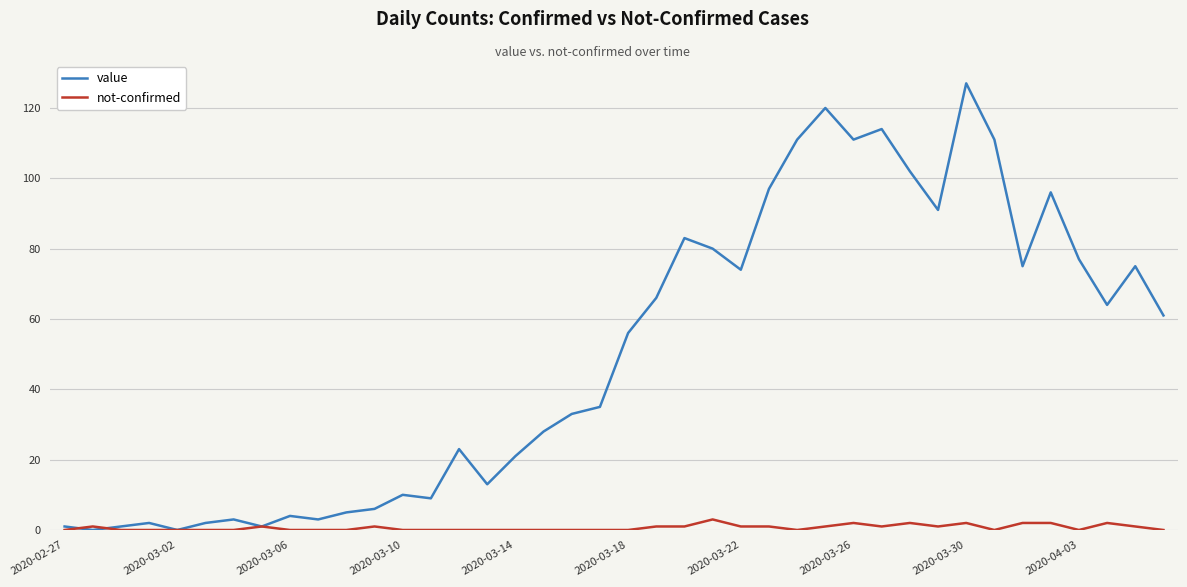

Which series has the largest range (max minus min)?

value